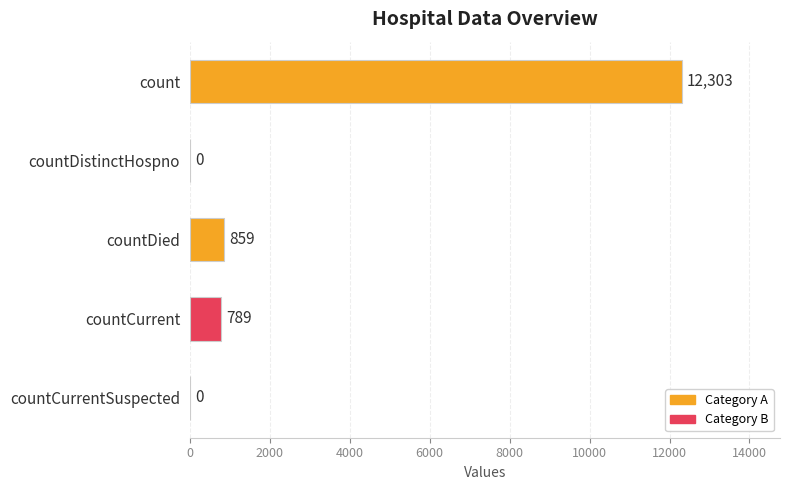

Reading top to bottom, what are all the values shown in this chart?

count=12303	countDistinctHospno=0	countDied=859	countCurrent=789	countCurrentSuspected=0